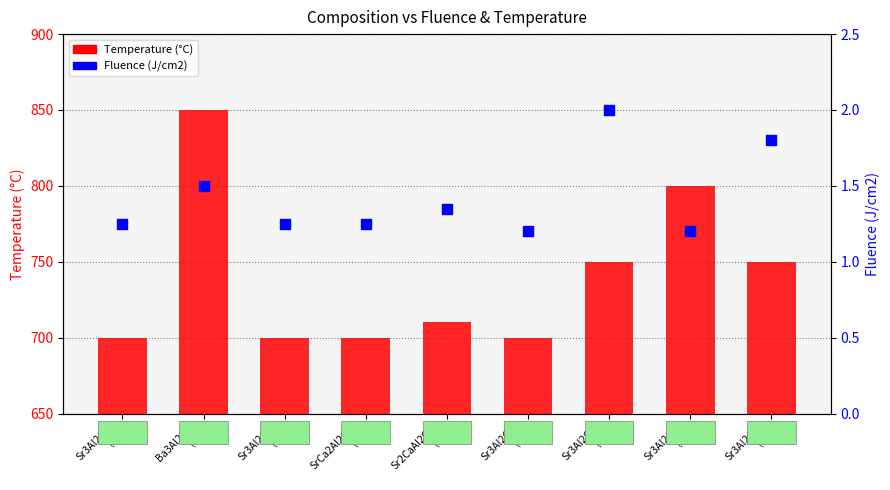

Which series contains the highest Y value?

Temperature (°C)